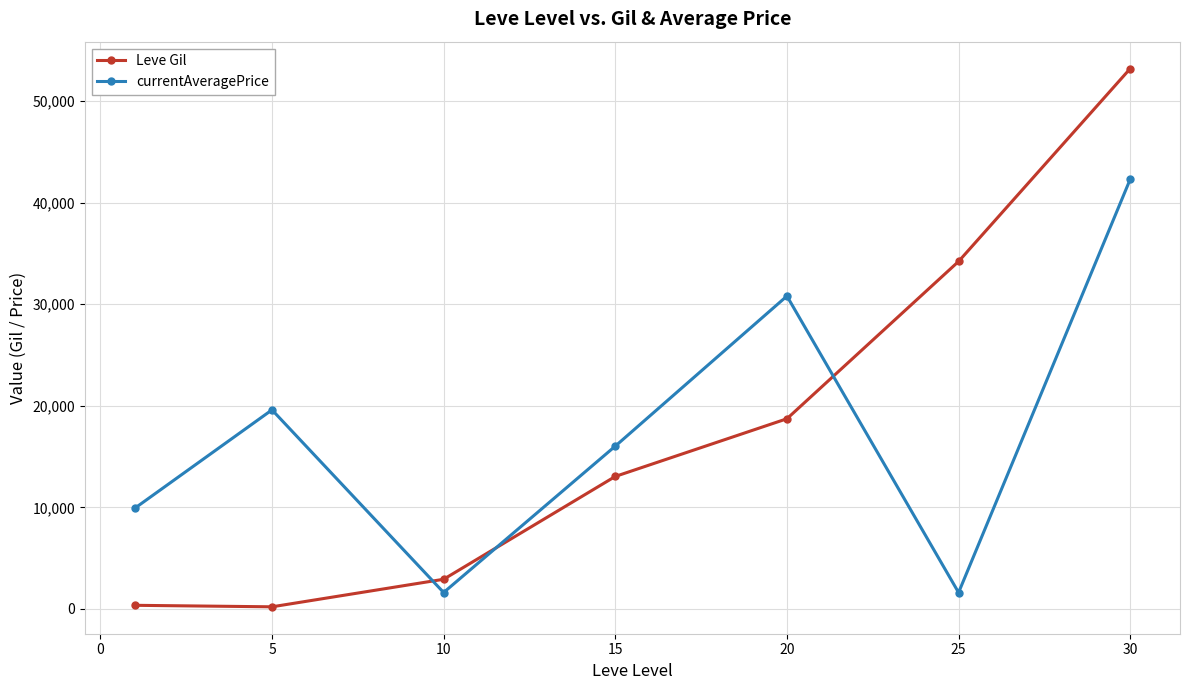

What is the minimum value shown in the chart?

201.7